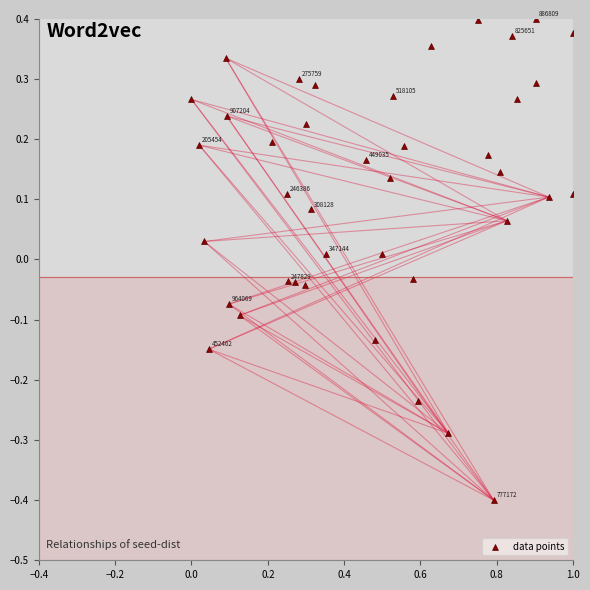

What is the range of X values (max minus min)?

1.0